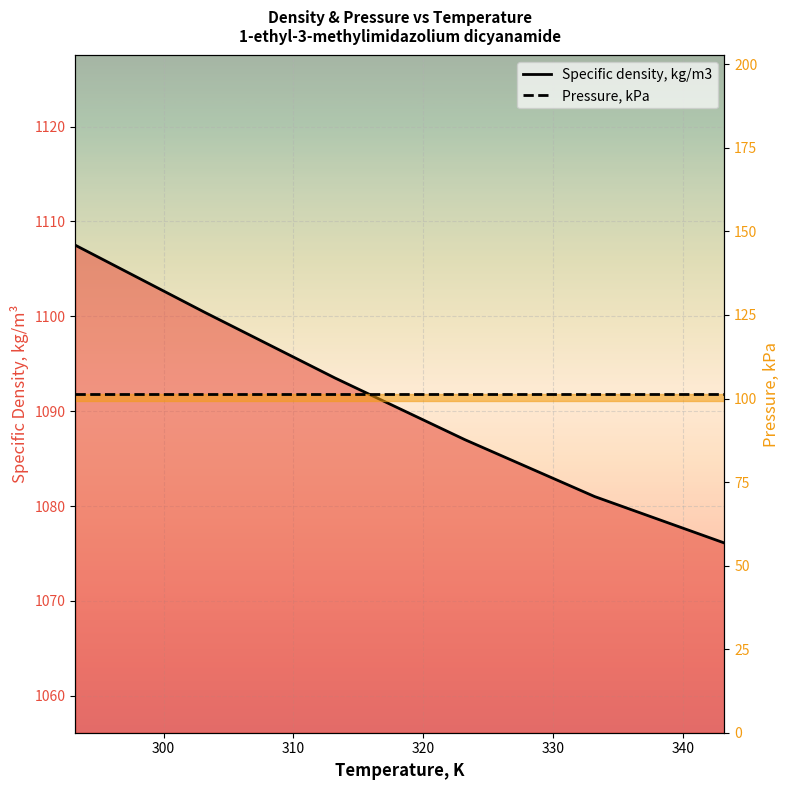

What is the average value of the Pressure, kPa series?

101.3